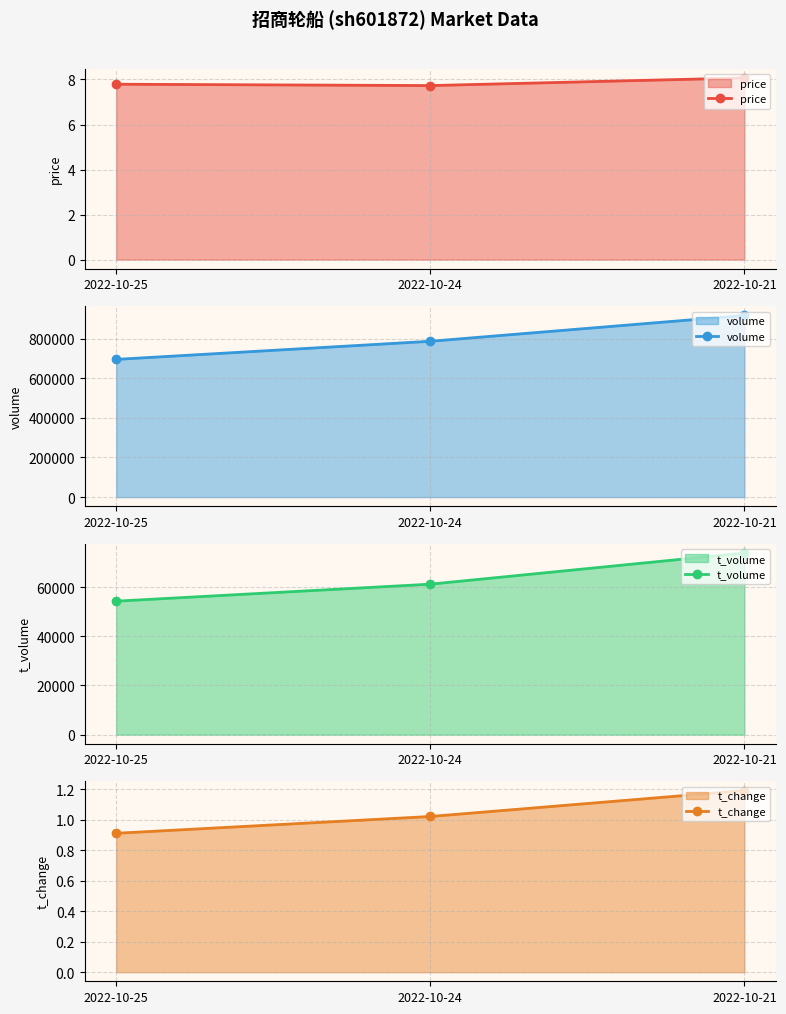

At which label does t_change first exceed 1?

2022-10-24